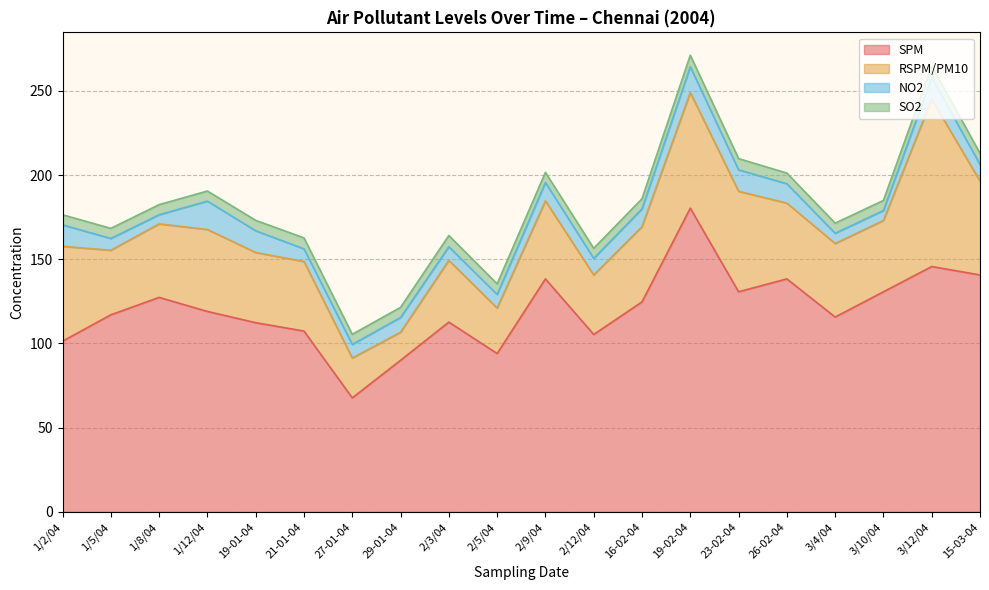

Which series has the largest total across all categories?

SPM